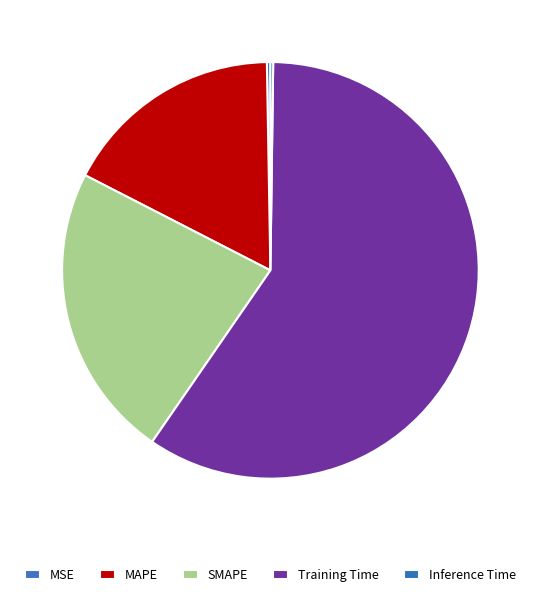

What percentage is NOT represented by SMAPE?

77.1%